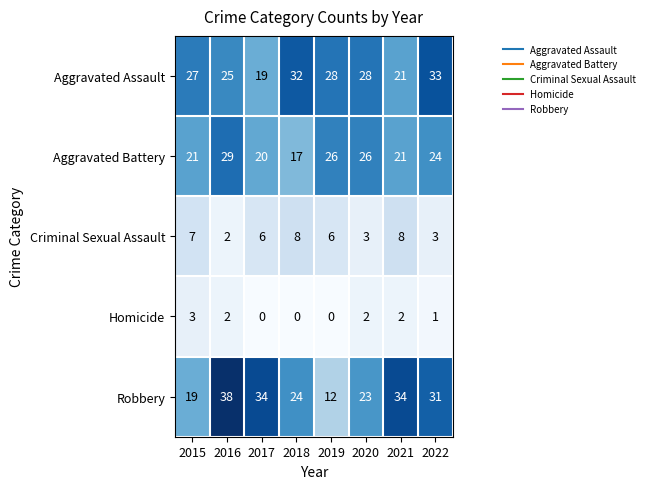

What is the total value across all series at 2022?

92